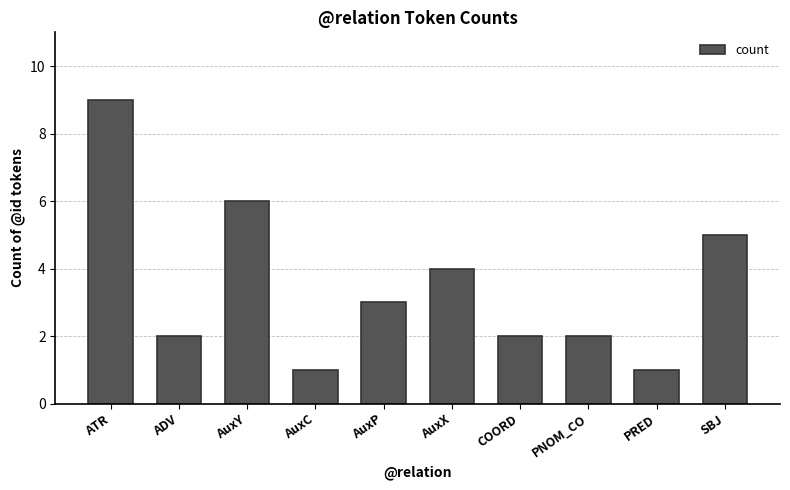

The value at AuxP is 3. True or false?

True